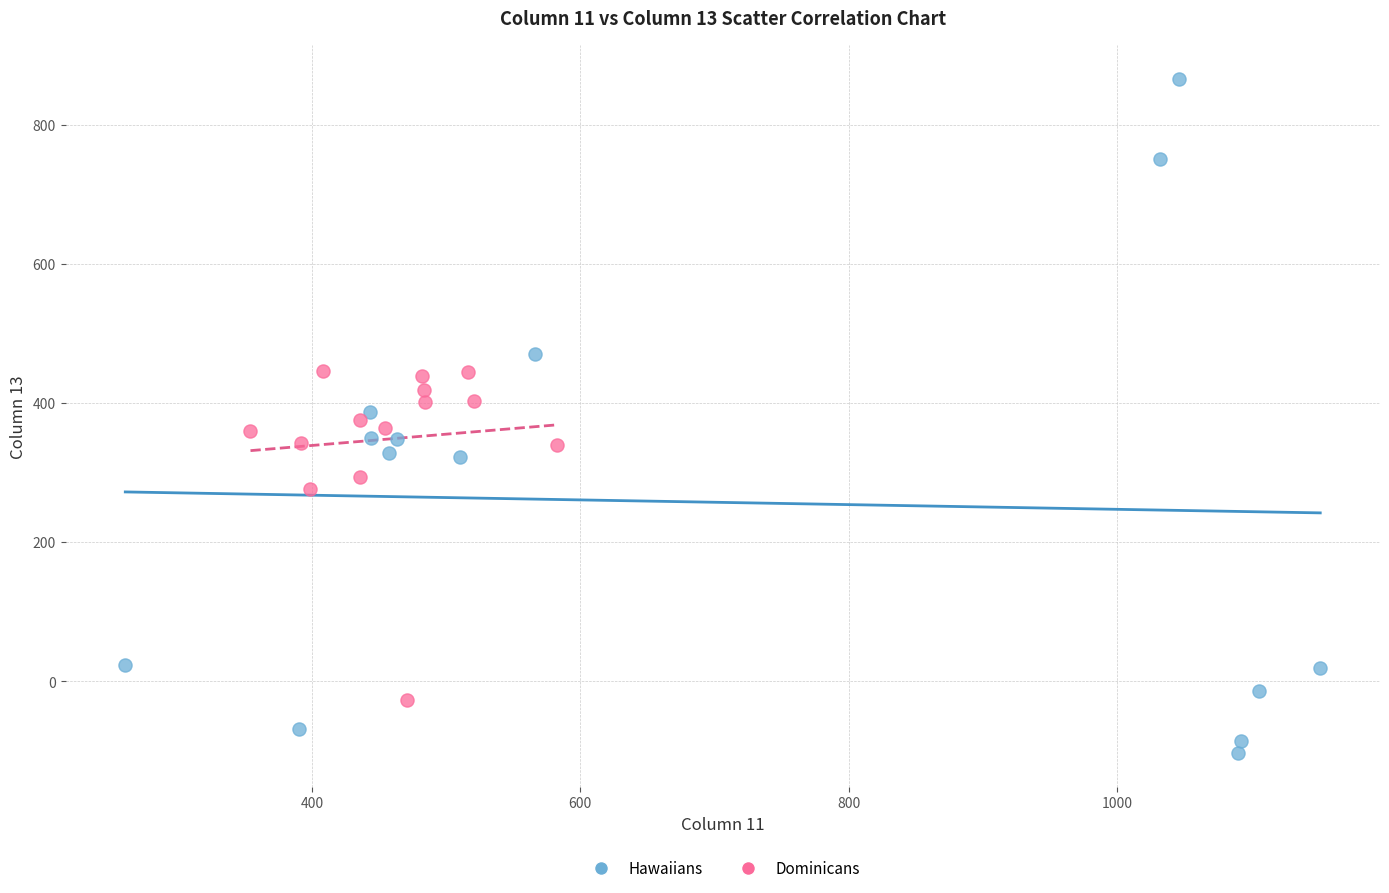

Which series reaches the minimum Y coordinate?

Hawaiians